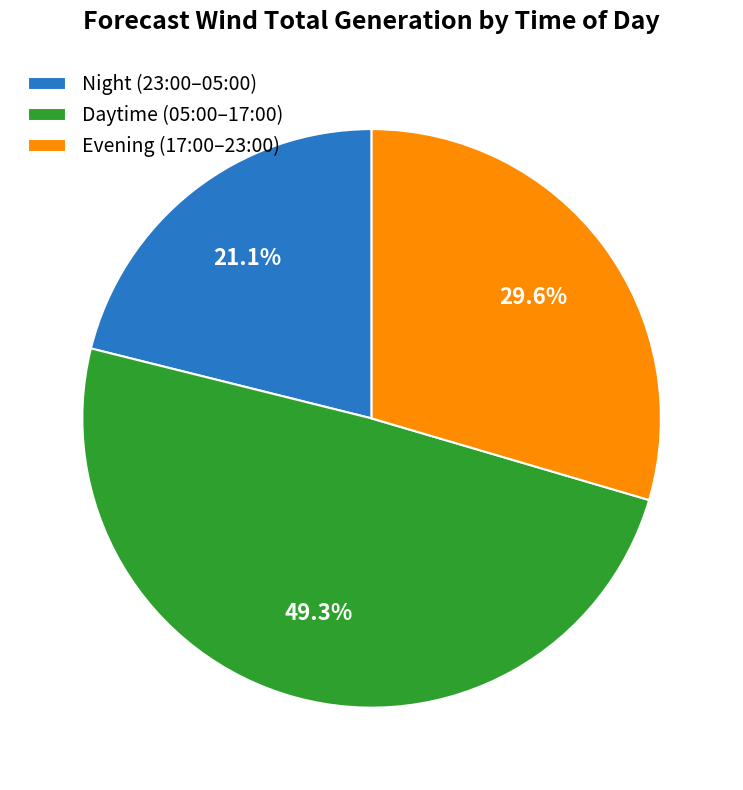

What is the ratio of the value at Evening (17:00–23:00) to the value at Night (23:00–05:00)?

1.4